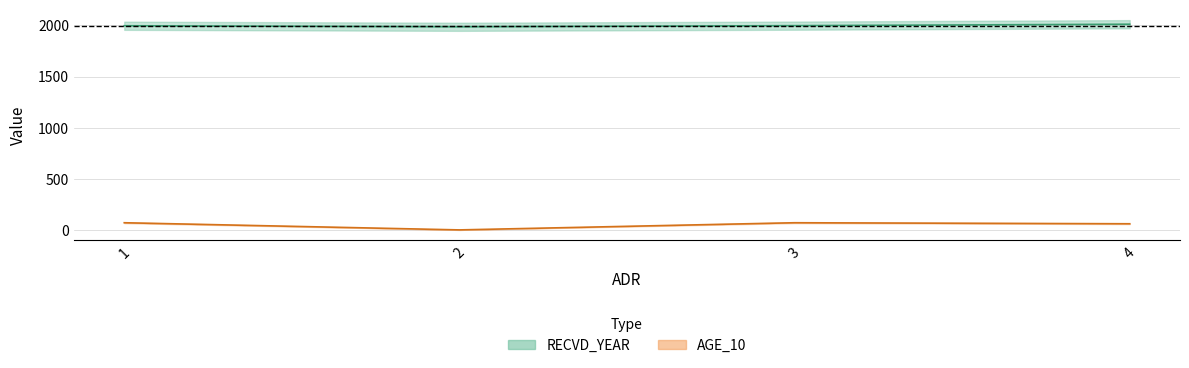

Read the RECVD_YEAR value at 4, to the nearest 5.

2010